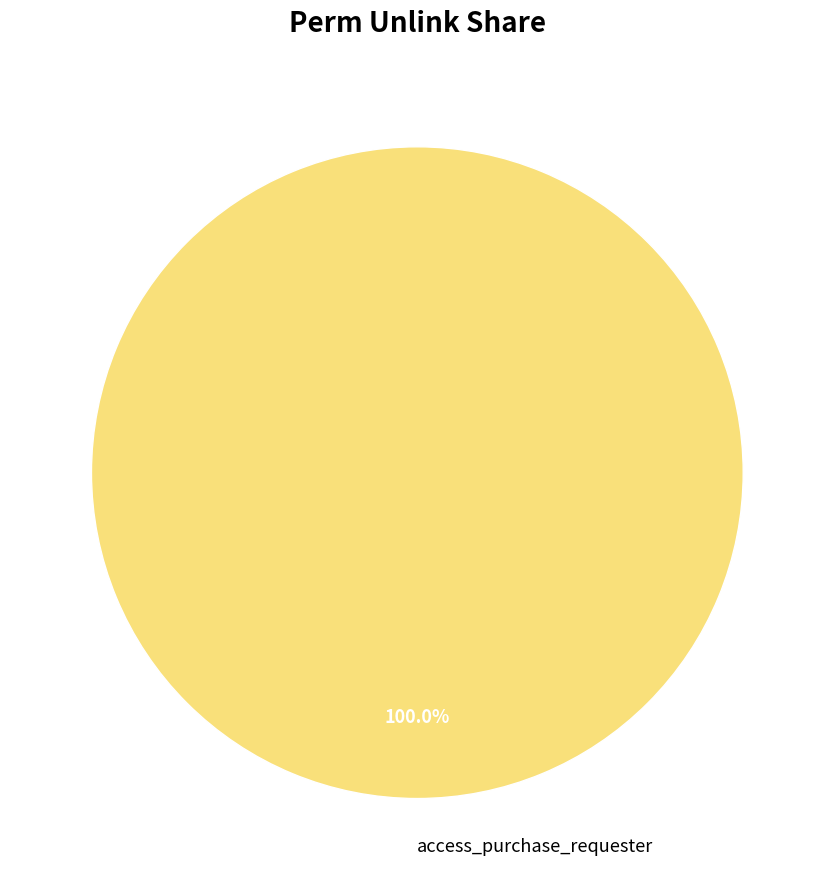

Rank the categories by value from lowest to highest.

access_purchase_requester